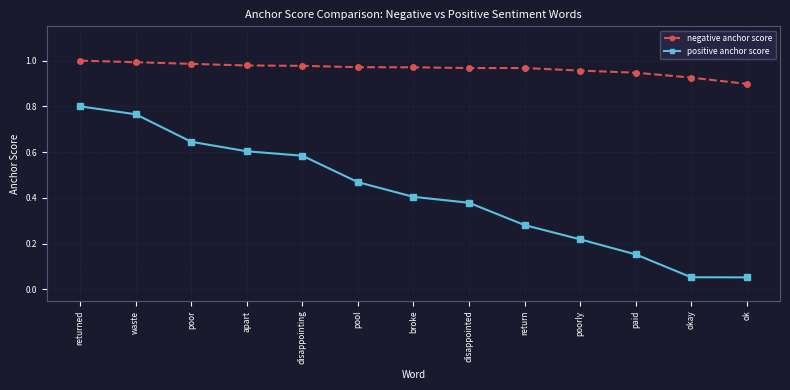

What is the total value across all series at poorly?

1.2